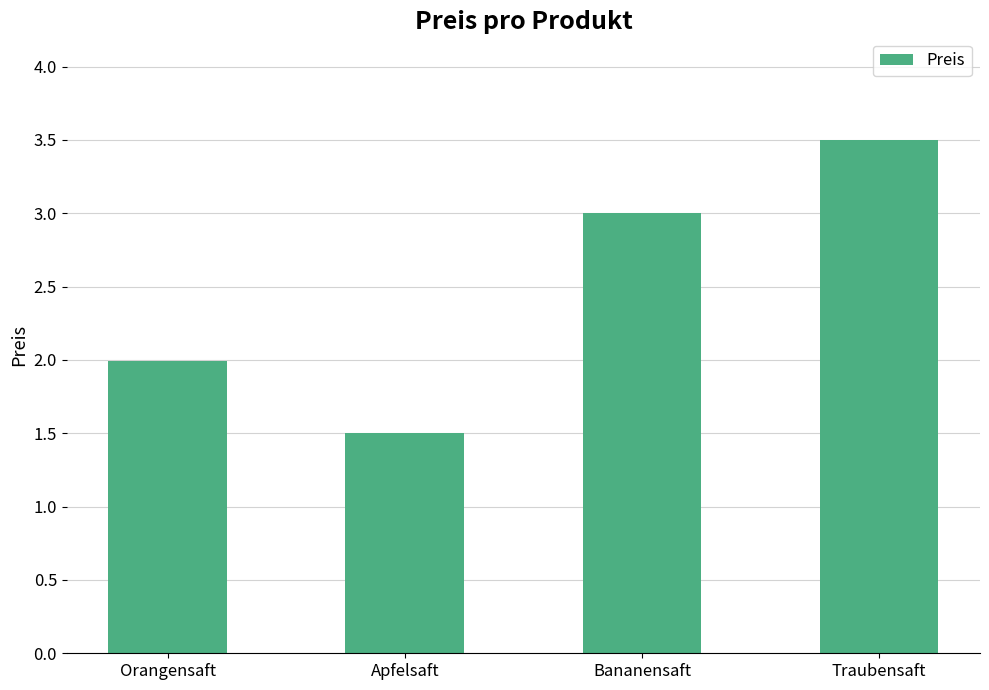

What is the change in value from Bananensaft to Traubensaft?

+0.5